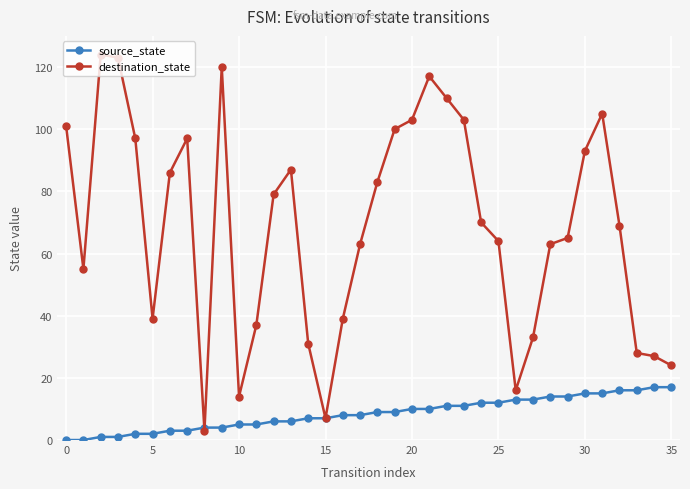

True or false: destination_state has more than 2 points higher than both neighbors.

True